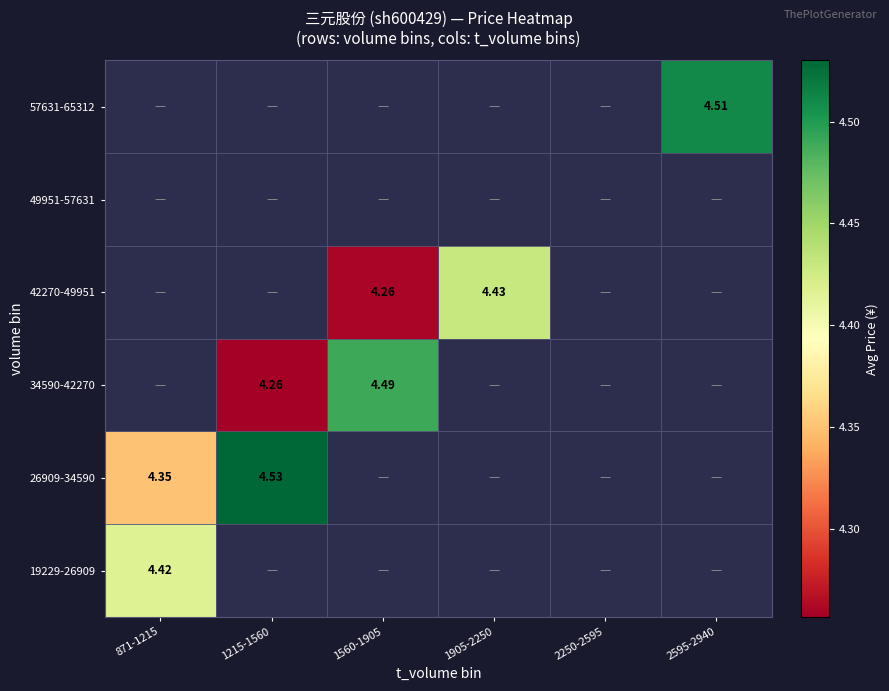

What is the smallest value displayed?

4.3